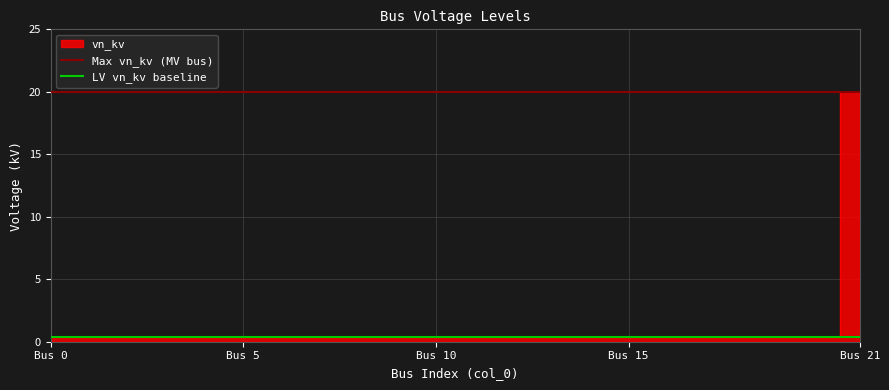

What is the value of the Max vn_kv (MV bus) point at the 20th from the left?

20.0